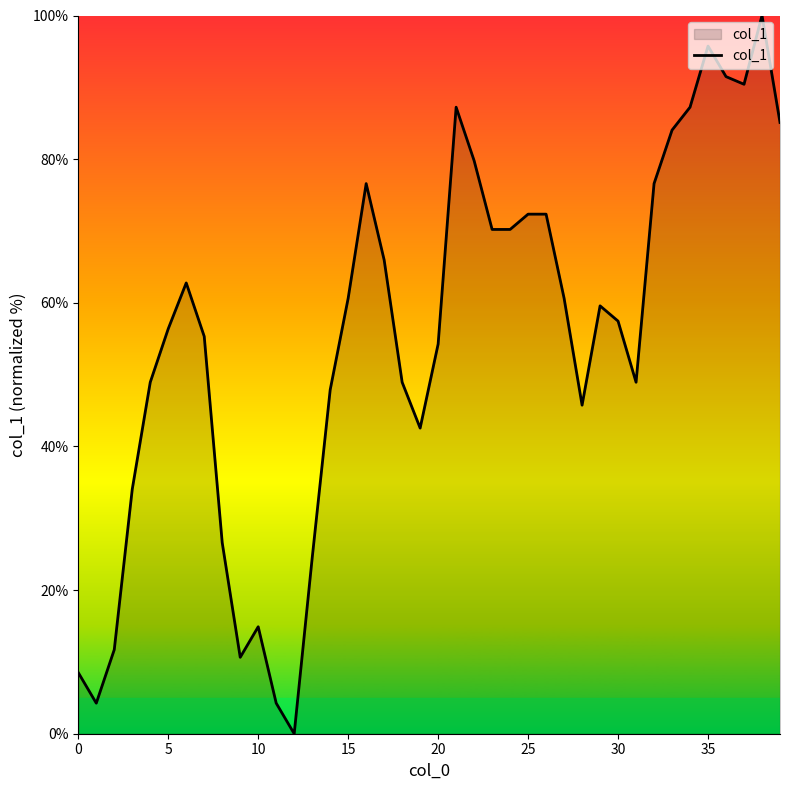

What is the greatest value displayed?

100.0